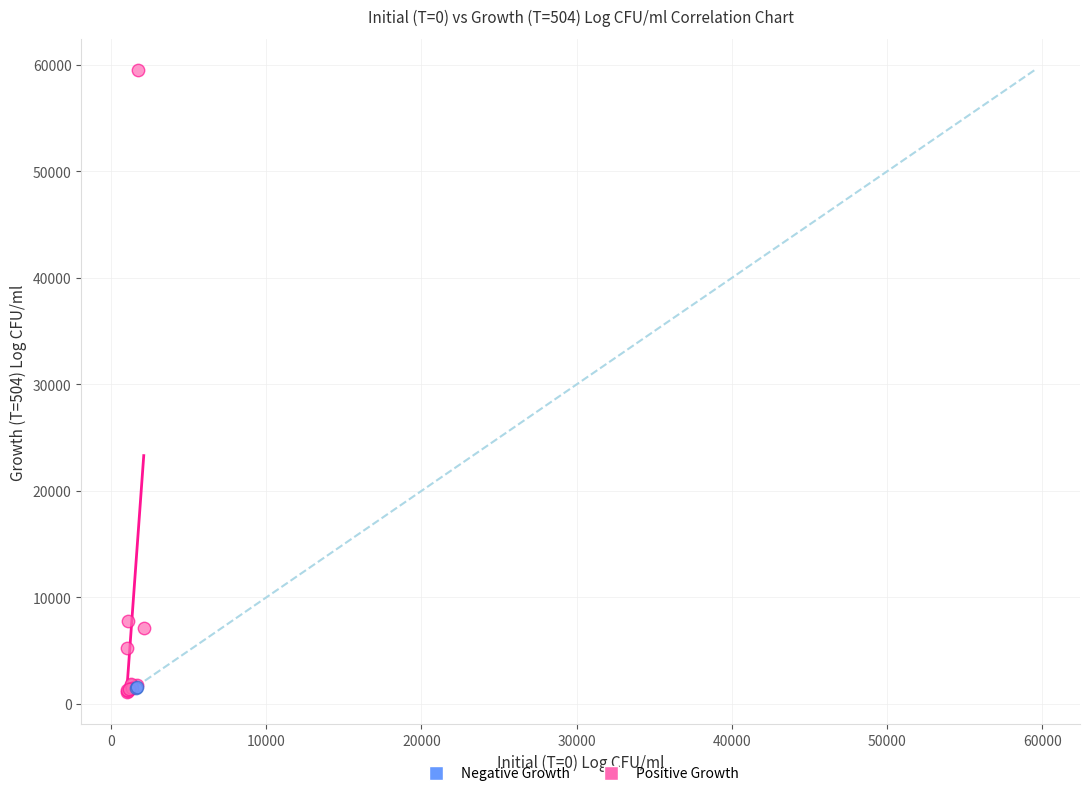

What are all the series names shown in the legend?

Negative Growth, Positive Growth